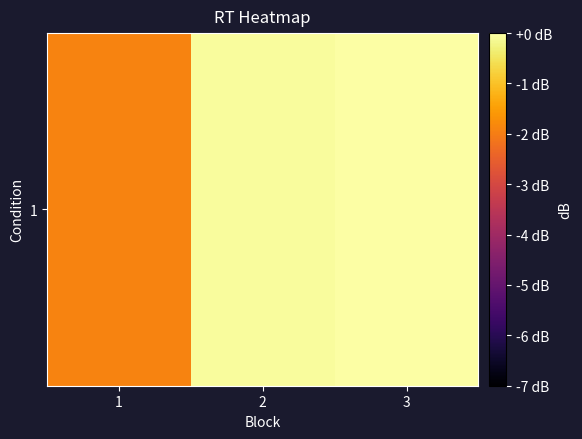

How many positive values are there?

1